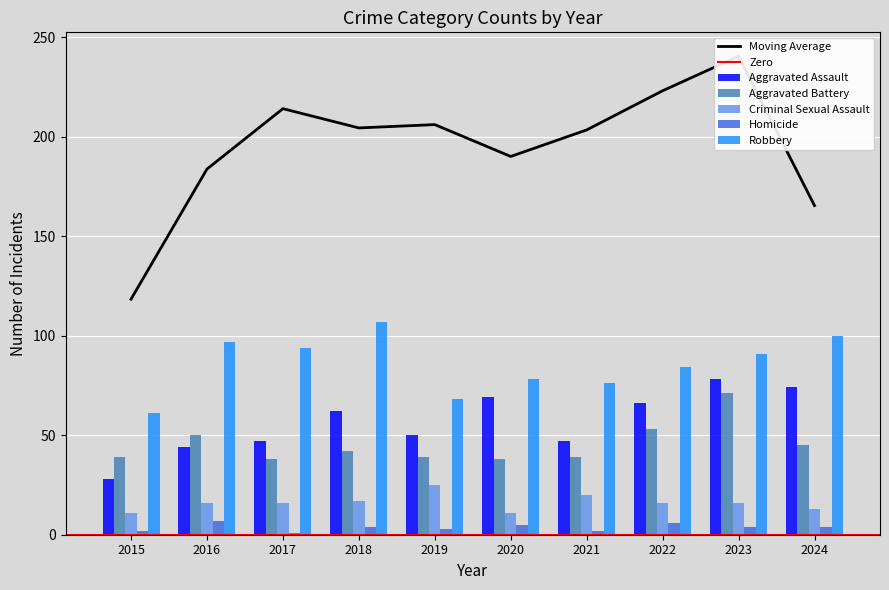

True or false: Robbery has a value of 84 at 2022.

True